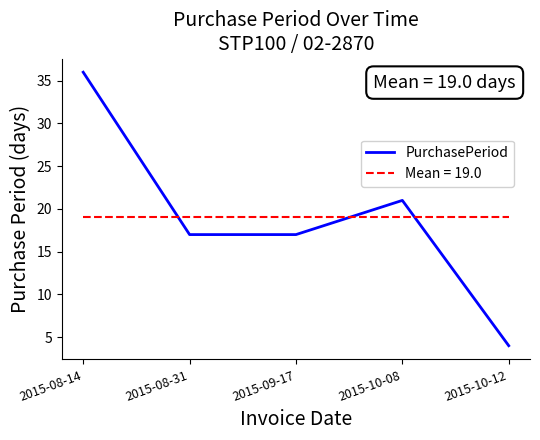

What is the difference between the second highest and second lowest values in the PurchasePeriod series?

4